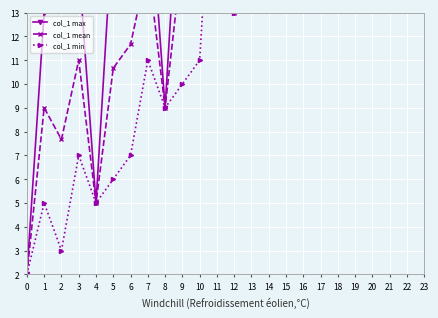

List the labels in order of col_1 max value, smallest first.

0, 4, 8, 1, 12, 2, 3, 5, 16, 6, 7, 9, 10, 11, 19, 13, 14, 15, 17, 18